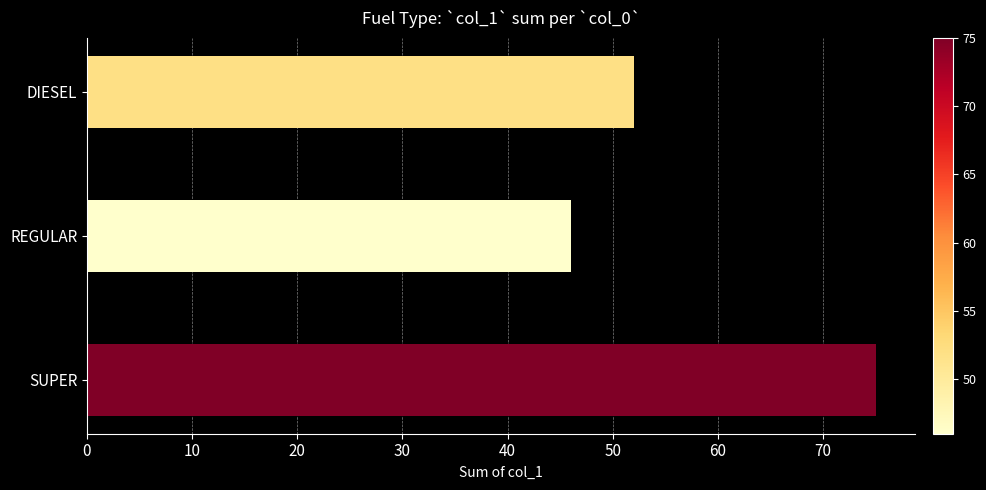

Approximately how many times larger is the value at DIESEL compared to REGULAR?

1.1